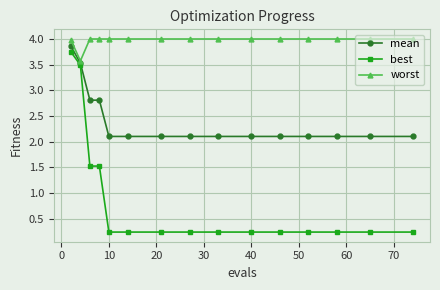

At how many categories does at least one series exceed 1?

15